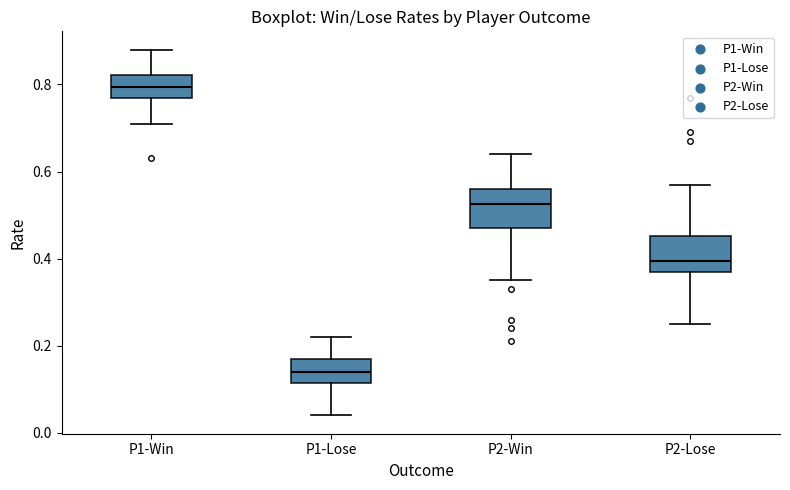

Reading left to right, read every box against the y-axis: the position of its median line, the range the box covers, and the ends of its whiskers. The values are not printed on the chart, so give them approximately, as read against the axis.

P1-Win: median 0.80, box 0.78 to 0.82, whiskers 0.72 to 0.88
P1-Lose: median 0.14, box 0.12 to 0.18, whiskers 0.04 to 0.22
P2-Win: median 0.52, box 0.48 to 0.56, whiskers 0.36 to 0.64
P2-Lose: median 0.40, box 0.38 to 0.46, whiskers 0.26 to 0.58